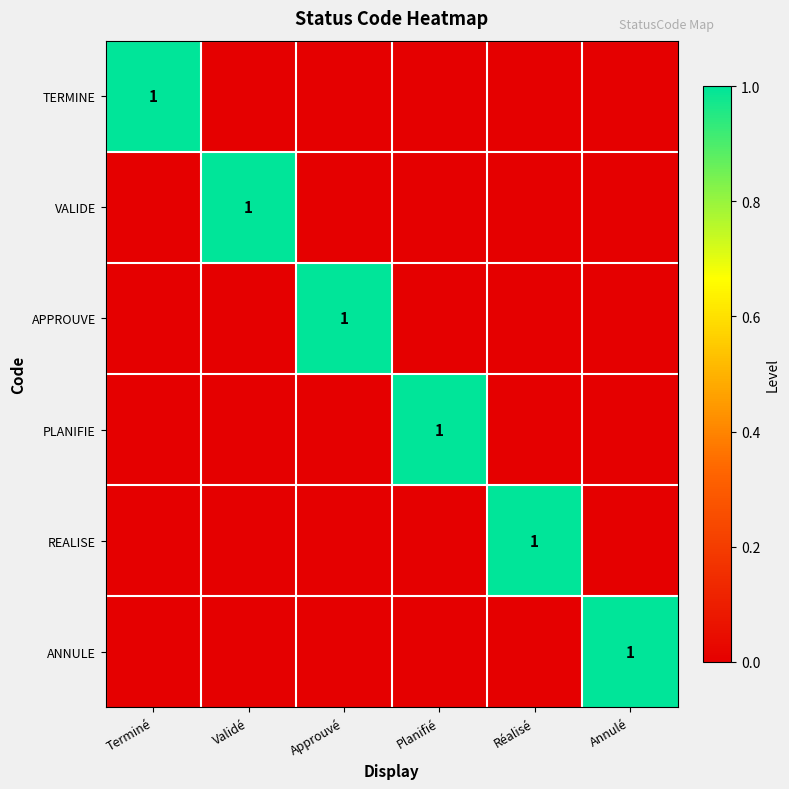

True or false: APPROUVE has a value of 2 at Approuvé.

False